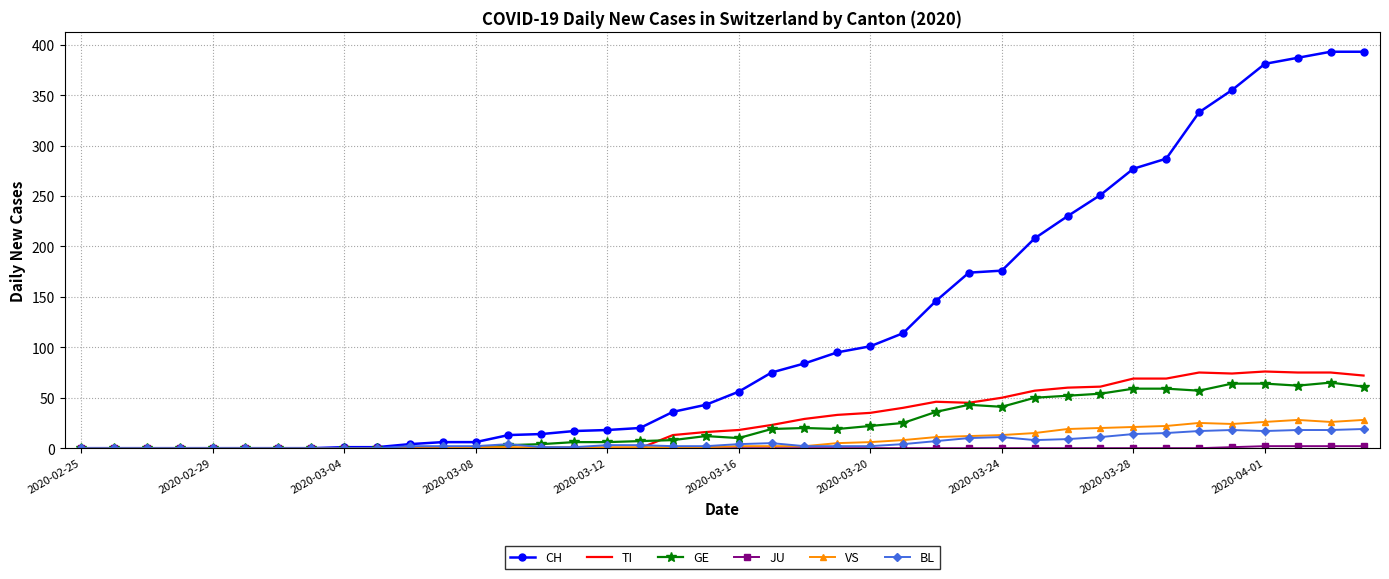

What is the maximum value shown in the chart?

393